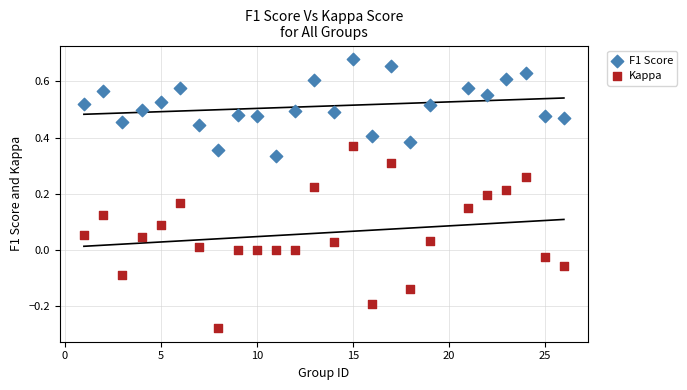

What are all the series names shown in the legend?

F1 Score, Kappa